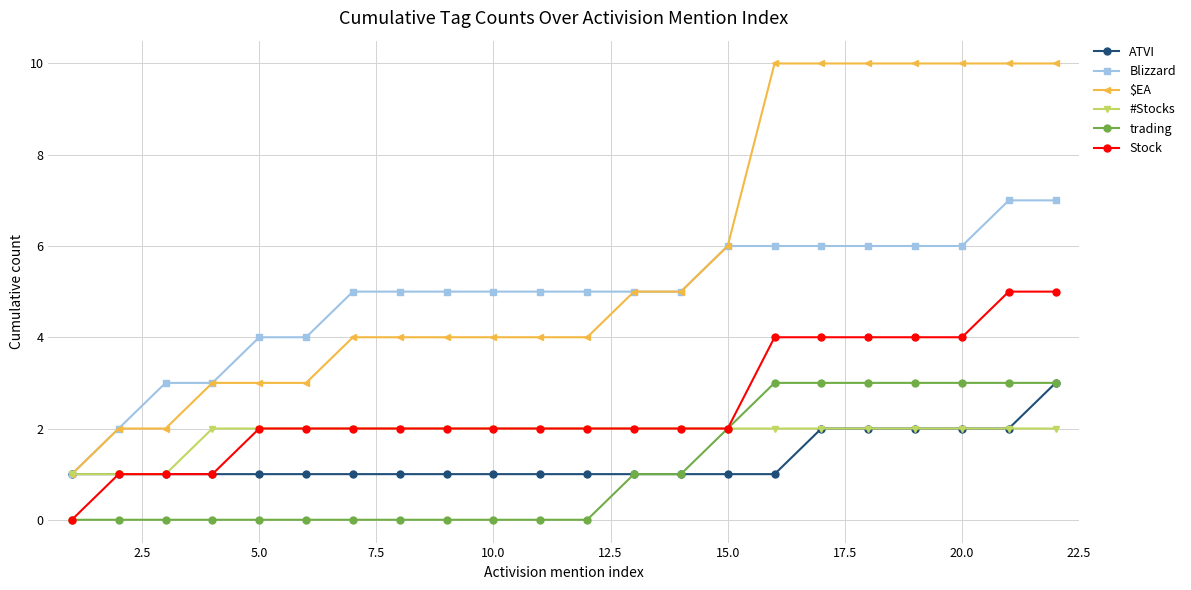

Which series has the widest spread of values?

$EA